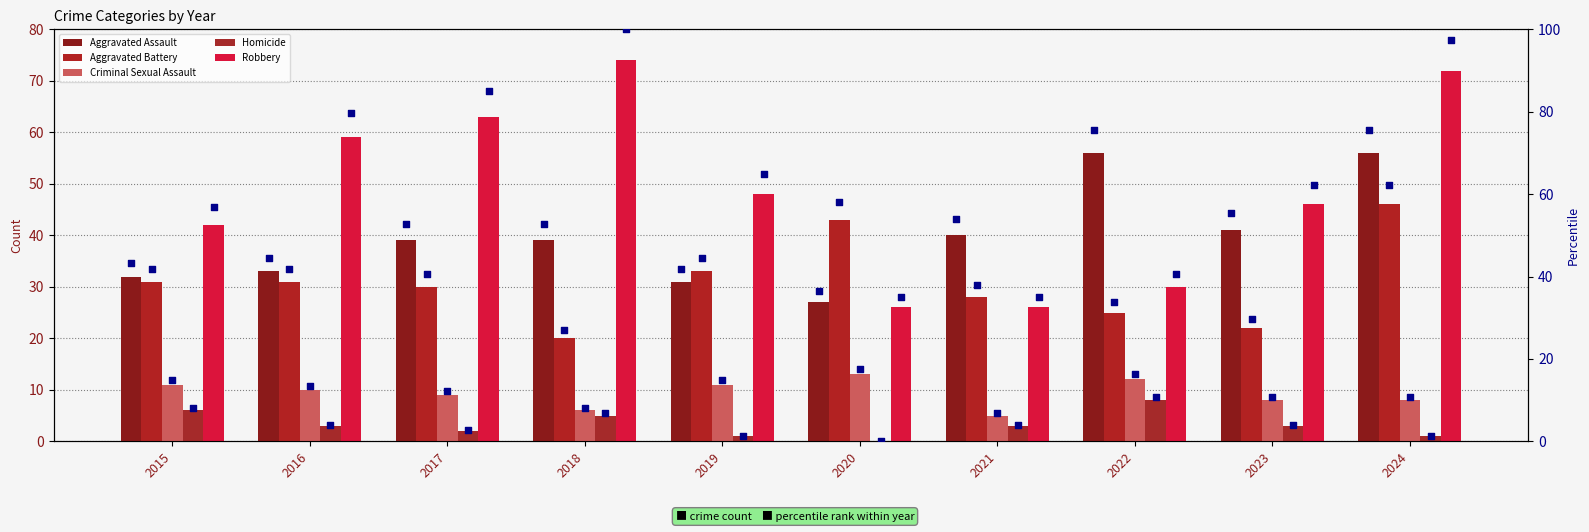

At which category is the sum across all series the highest?

2024